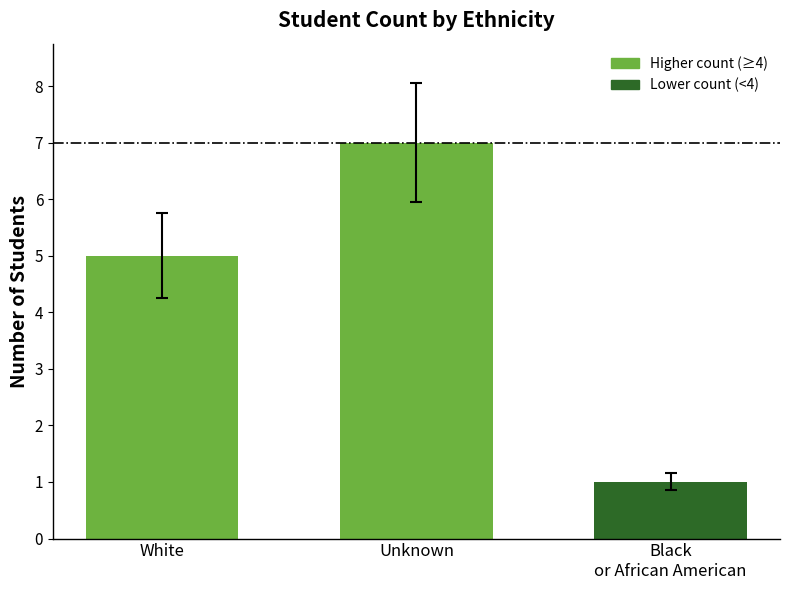

What is the sum of all values?

13